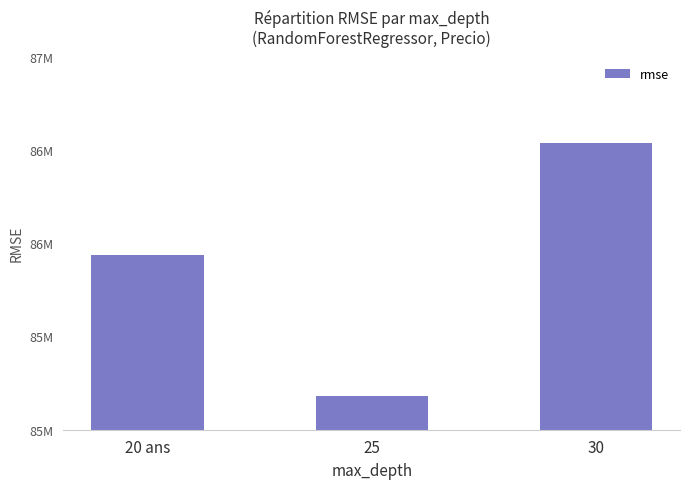

Which label corresponds to the smallest value in the chart?

25